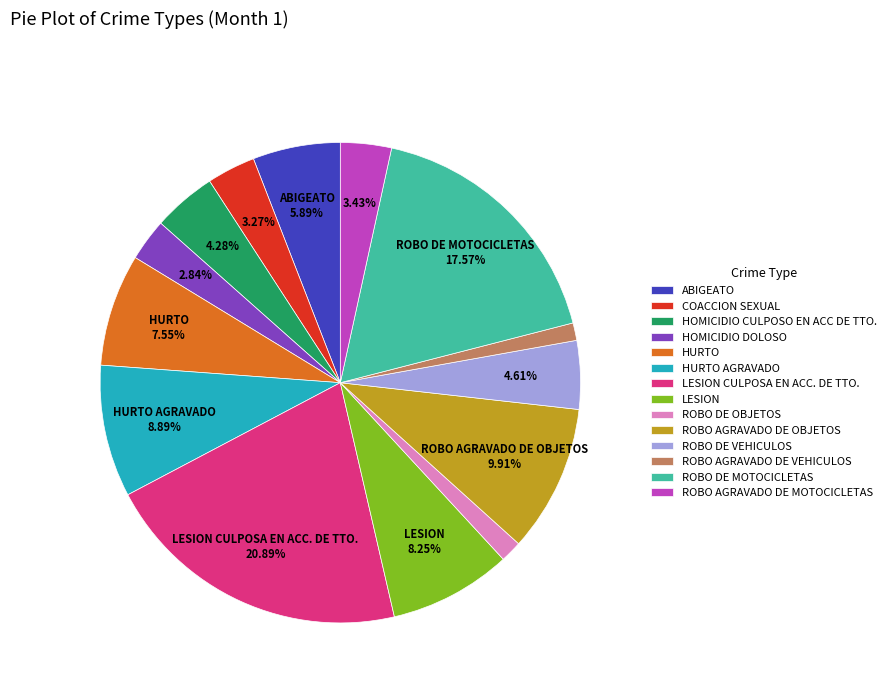

Approximately how many times larger is the value at COACCION SEXUAL compared to ROBO AGRAVADO DE OBJETOS?

0.3